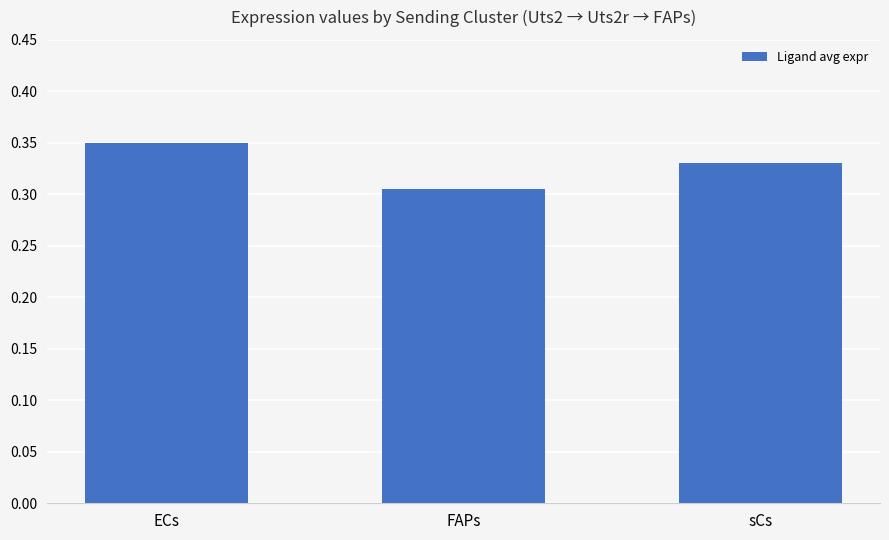

Where is the data nearest to the value 0?

FAPs